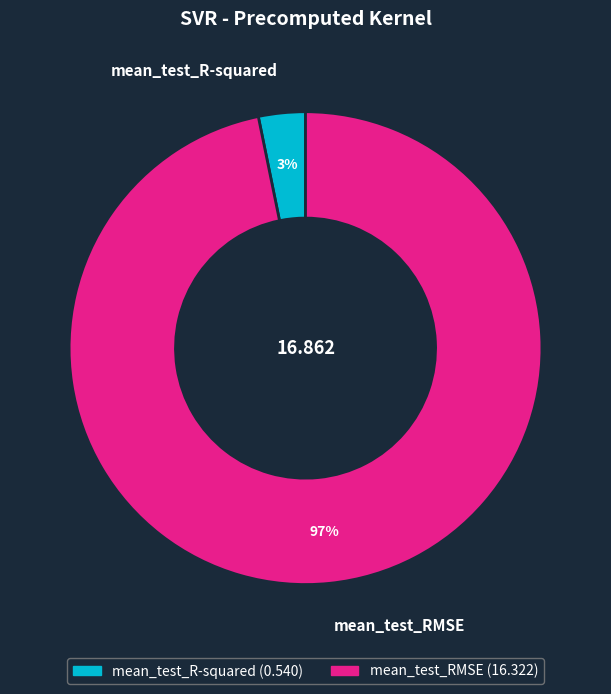

Rank the categories by value from lowest to highest.

mean_test_R-squared, mean_test_RMSE